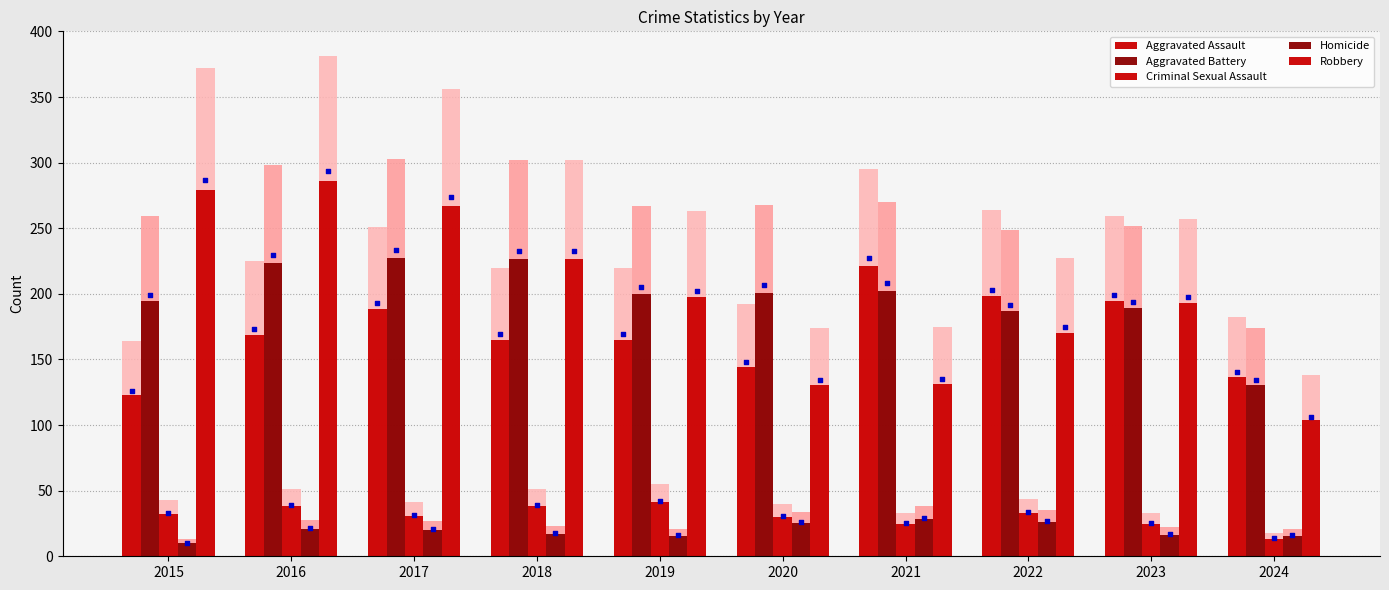

Which series contains the lowest Y value?

Homicide